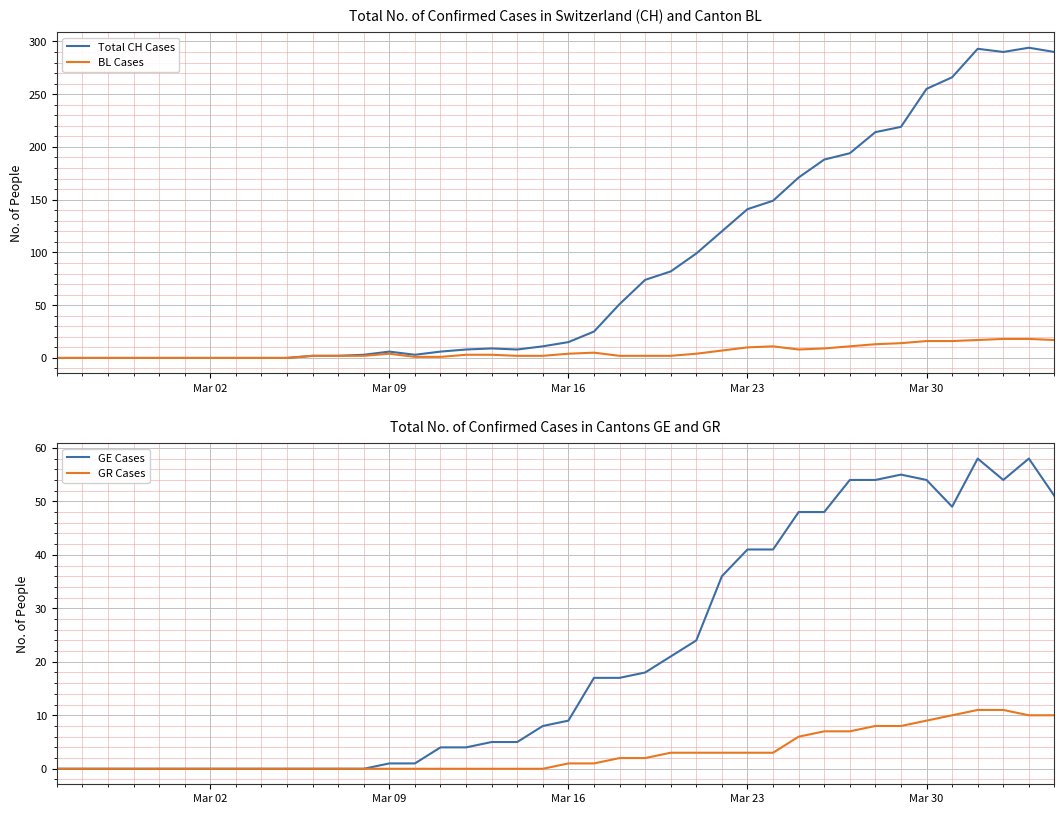

How many distinct data groups are displayed?

4